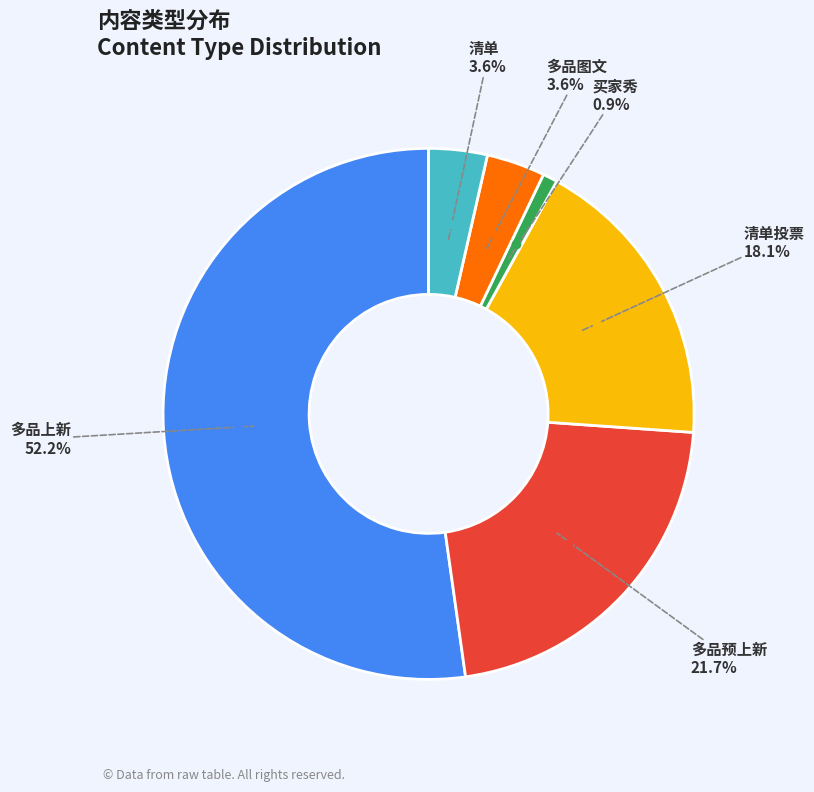

Is there a majority slice in this chart?

Yes